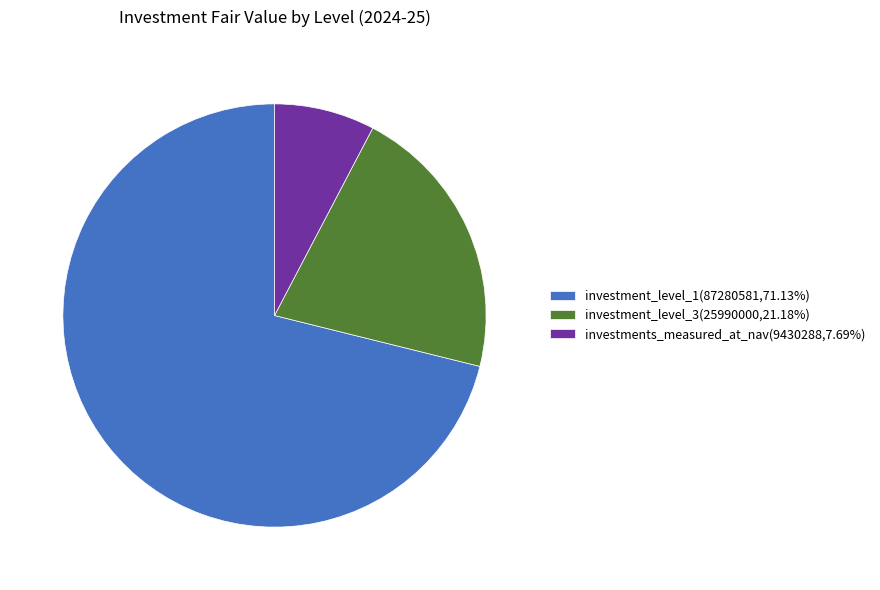

Is there a majority slice in this chart?

Yes